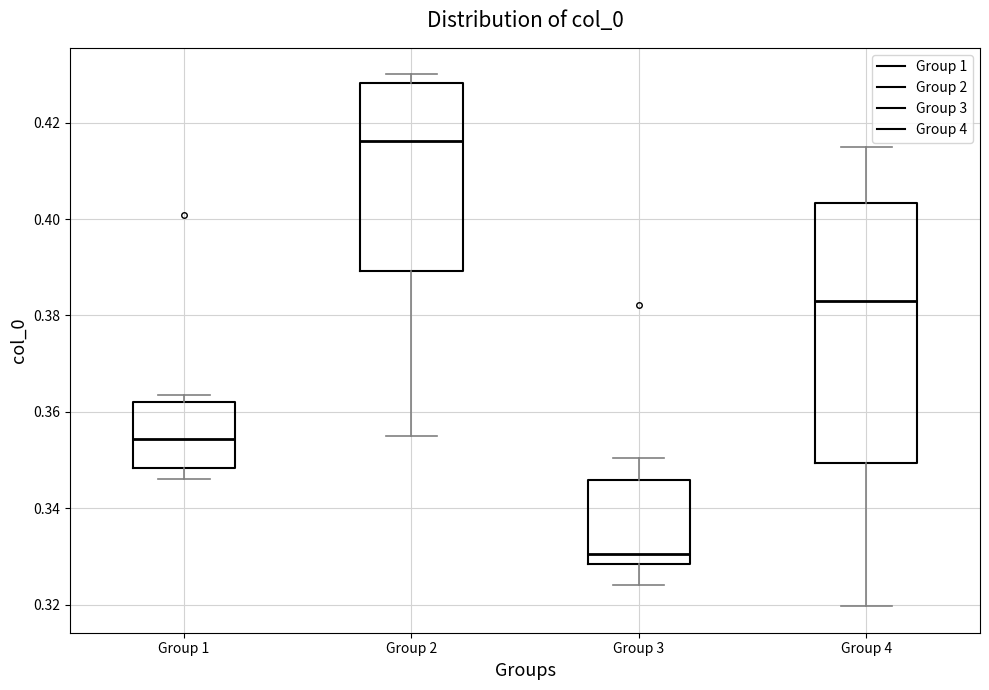

Reading left to right, transcribe this box plot: for each box, give where its median line is, the range the box spans, and where its two whiskers end, as read against the y-axis. The values are not printed on the chart, so give them approximately, as read against the axis.

Group 1: median 0.354, box 0.348 to 0.362, whiskers 0.346 to 0.364
Group 2: median 0.416, box 0.390 to 0.428, whiskers 0.354 to 0.430
Group 3: median 0.330, box 0.328 to 0.346, whiskers 0.324 to 0.350
Group 4: median 0.384, box 0.350 to 0.404, whiskers 0.320 to 0.414